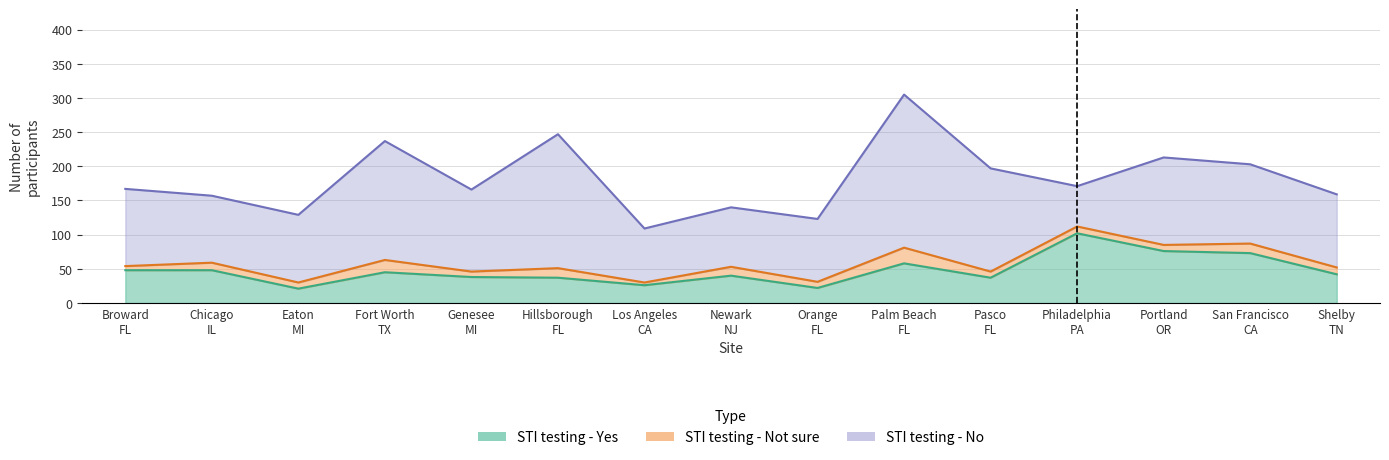

In STI testing - Yes, how many points are higher than both neighbors (excluding endpoints)?

4